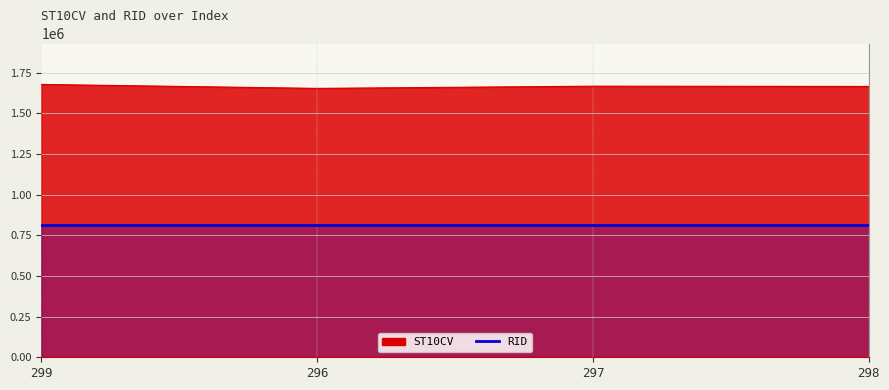

What is the difference between the values at 298 and 297?

1560